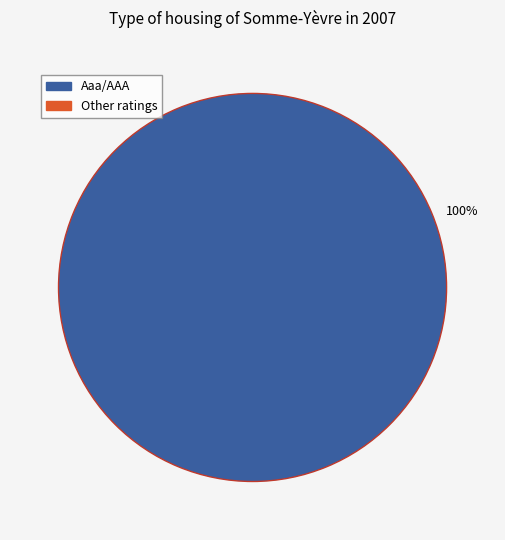

Does any single category account for the majority?

Yes